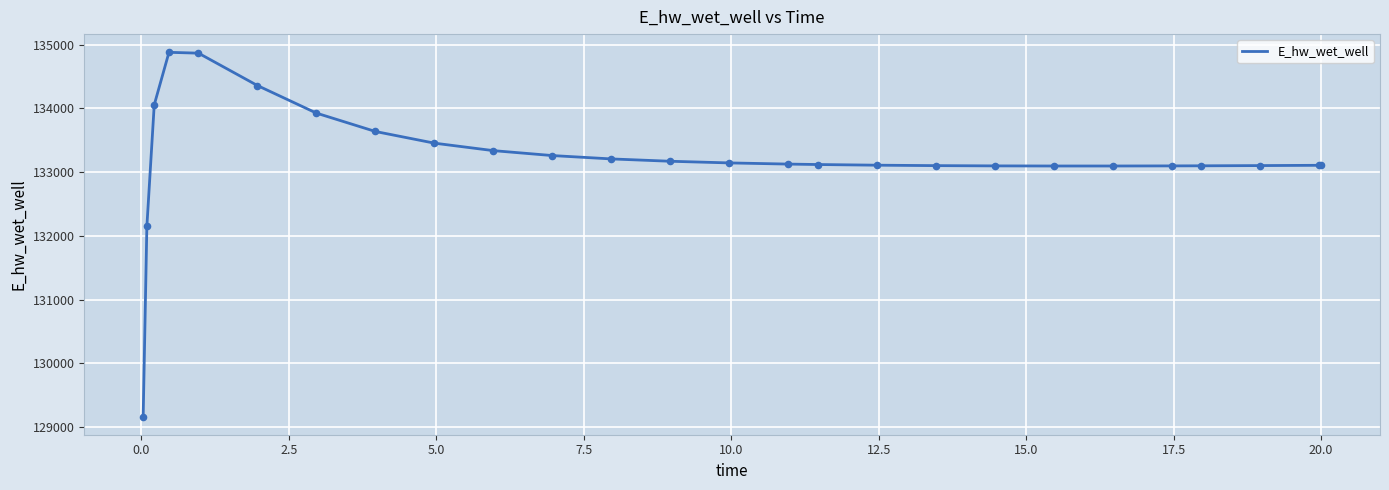

What is the smallest value displayed?

129163.8